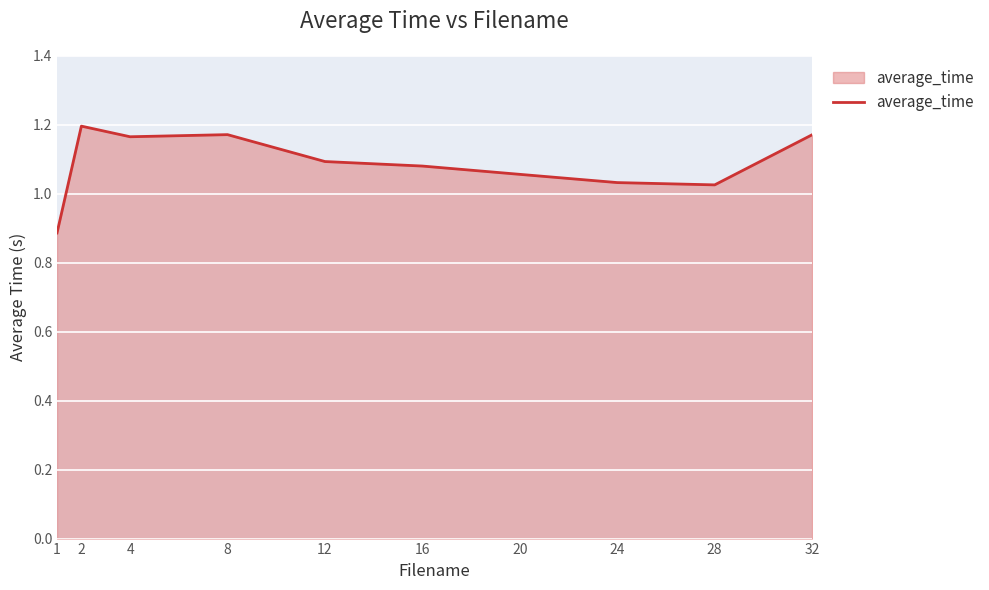

True or false: the data shows 0.9 at 1.

True